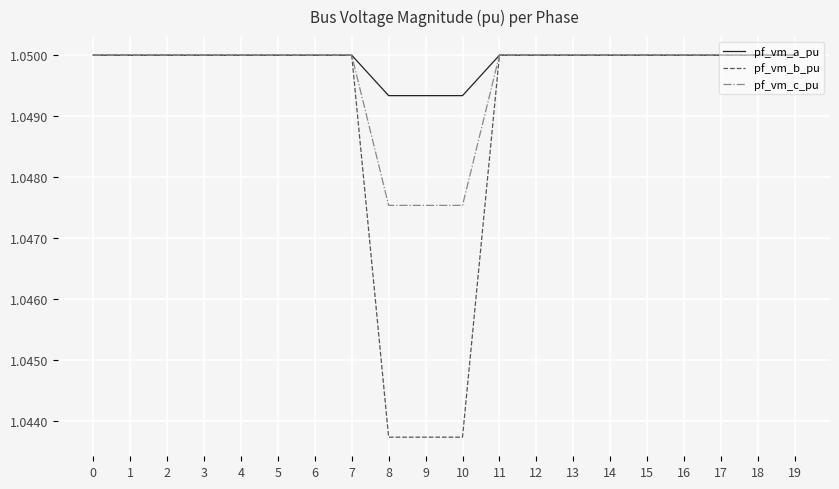

Rank the series by their average value, from highest to lowest.

pf_vm_a_pu, pf_vm_c_pu, pf_vm_b_pu